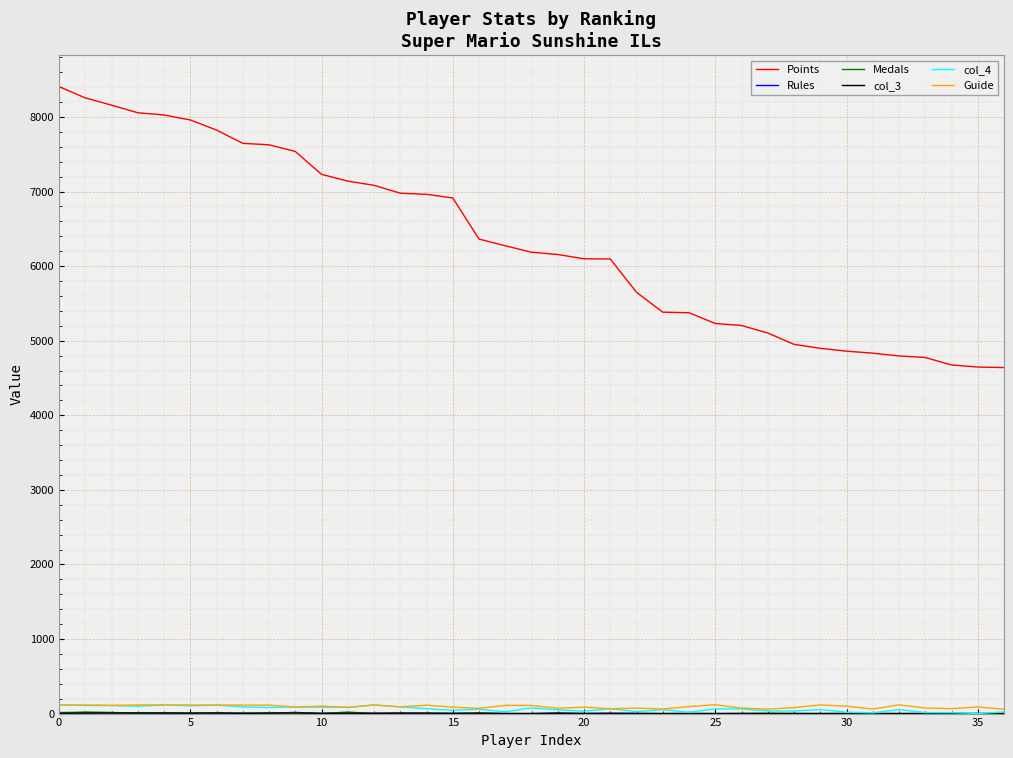

Which series has the widest spread of values?

Points